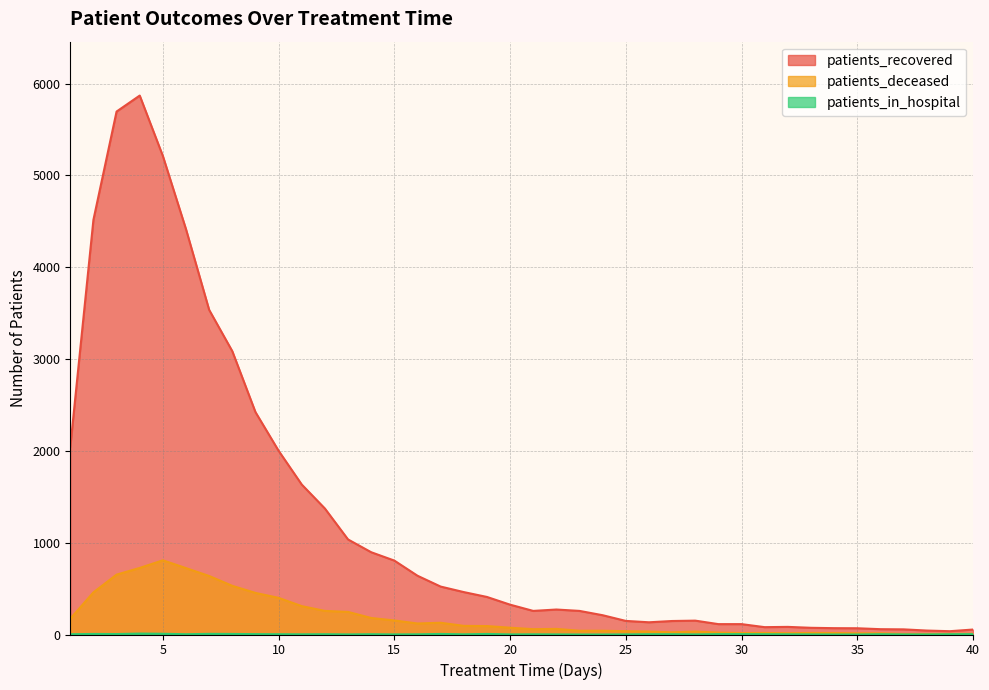

Reading left to right, transcribe all the data shown in this chart.

patients_recovered: 1=2042	2=4516	3=5695	4=5869	5=5211	6=4413	7=3535	8=3085	9=2422	10=2001	11=1633	12=1372	13=1035	14=896	15=805	16=640	17=522	18=462	19=409	20=325	21=257	22=272	23=257	24=210	25=148	26=133	27=147	28=151	29=113	30=113	31=80	32=83	33=73	34=69	35=68	36=58	37=56	38=43	39=36	40=54
patients_deceased: 1=172	2=459	3=652	4=725	5=808	6=723	7=637	8=530	9=453	10=399	11=309	12=257	13=246	14=180	15=153	16=120	17=128	18=94	19=92	20=74	21=58	22=61	23=41	24=41	25=36	26=32	27=24	28=32	29=21	30=16	31=17	32=14	33=17	34=16	35=13	36=13	37=6	38=6	39=7	40=8
patients_in_hospital: 1=3	2=6	3=5	4=10	5=8	6=3	7=7	8=6	9=4	10=3	11=2	12=3	13=1	14=3	15=1	16=2	17=6	18=2	19=6	20=1	21=2	22=1	23=0	24=0	25=1	26=3	27=3	28=1	29=4	30=4	31=3	32=2	33=1	34=0	35=0	36=3	37=1	38=1	39=3	40=4